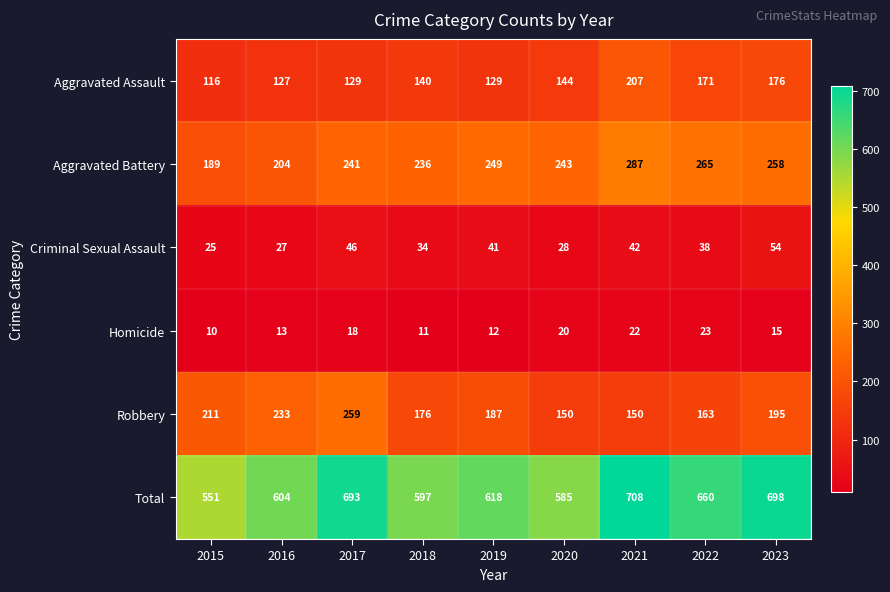

Is it true that Total equals 708 at 2021?

True